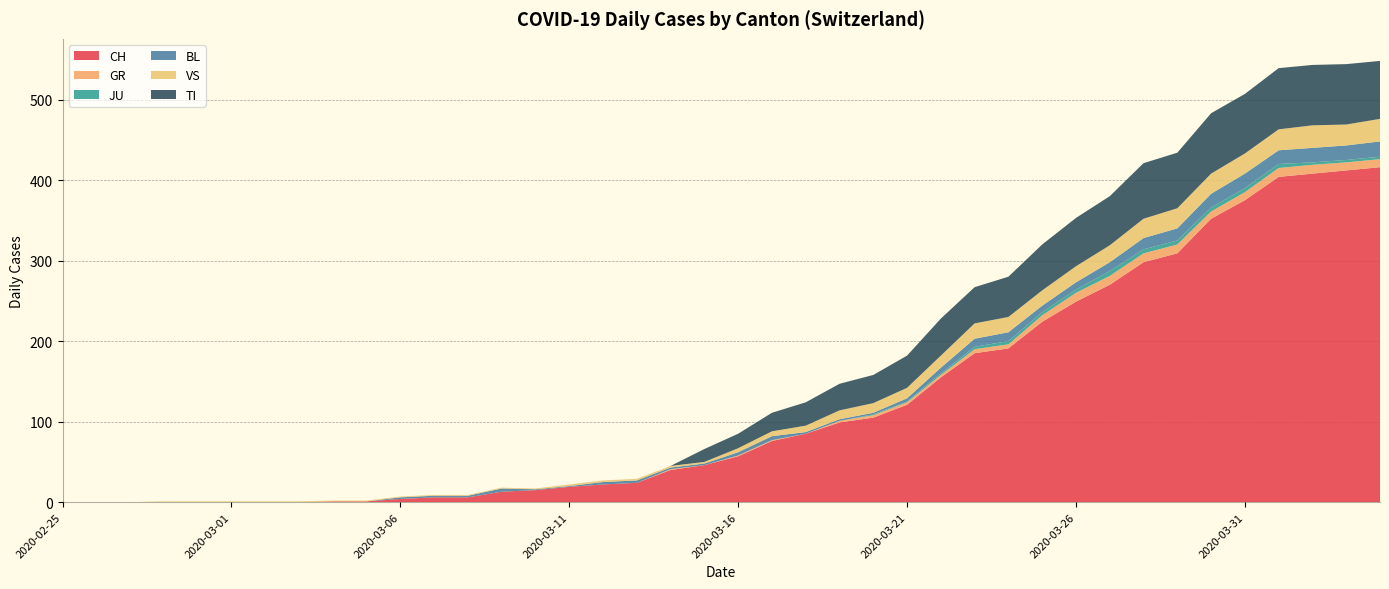

Reading left to right, list all the values displayed in this chart.

CH: 0	0	0	0	0	0	0	0	1	1	4	6	6	13	15	19	22	24	40	46	57	76	85	99	105	121	155	185	191	224	249	270	298	309	352	375	404	408	412	416
GR: 0	0	0	0	0	0	0	0	0	0	0	0	0	0	0	0	0	0	1	0	1	1	0	2	3	3	3	5	5	8	11	11	11	11	9	10	11	11	10	10
JU: 0	0	0	0	0	0	0	0	0	0	0	0	0	0	0	0	0	0	0	0	0	0	0	0	1	1	2	3	4	4	4	6	5	5	5	5	5	3	3	3
BL: 0	0	0	0	0	0	0	0	0	0	2	2	2	4	1	1	3	3	2	2	4	5	2	2	2	4	7	10	11	8	9	11	14	15	17	18	17	18	18	19
VS: 0	0	0	1	1	1	1	1	1	1	1	1	1	1	1	2	2	2	2	2	5	6	8	11	12	13	15	19	19	19	20	21	24	25	25	25	26	28	26	28
TI: 0	0	0	0	0	0	0	0	0	0	0	0	0	0	0	0	0	0	0	16	18	23	29	33	35	40	46	45	50	57	60	61	69	69	75	74	76	75	75	72